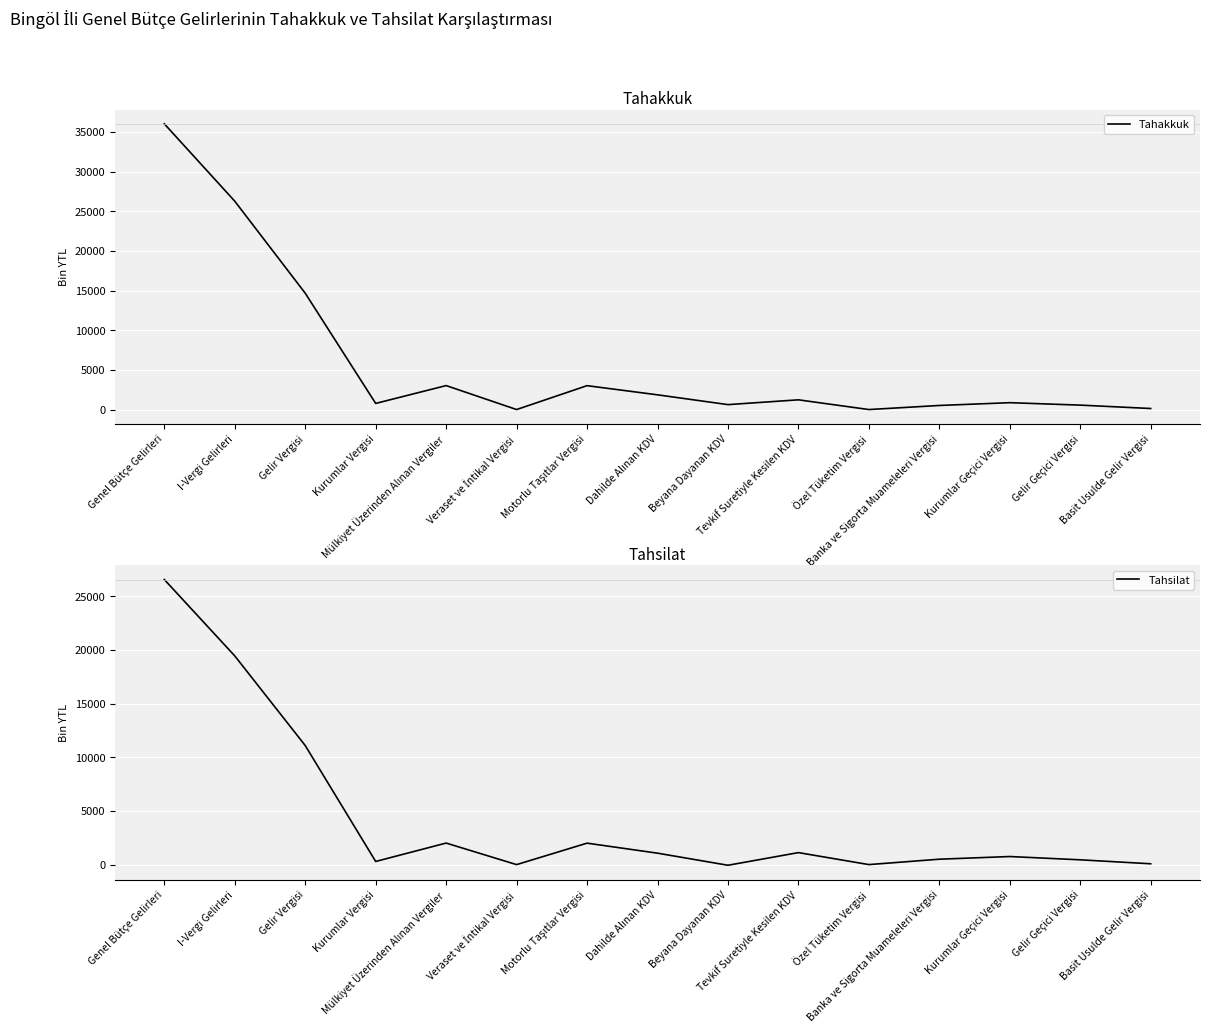

What are all the series names shown in the legend?

Tahakkuk, Tahsilat